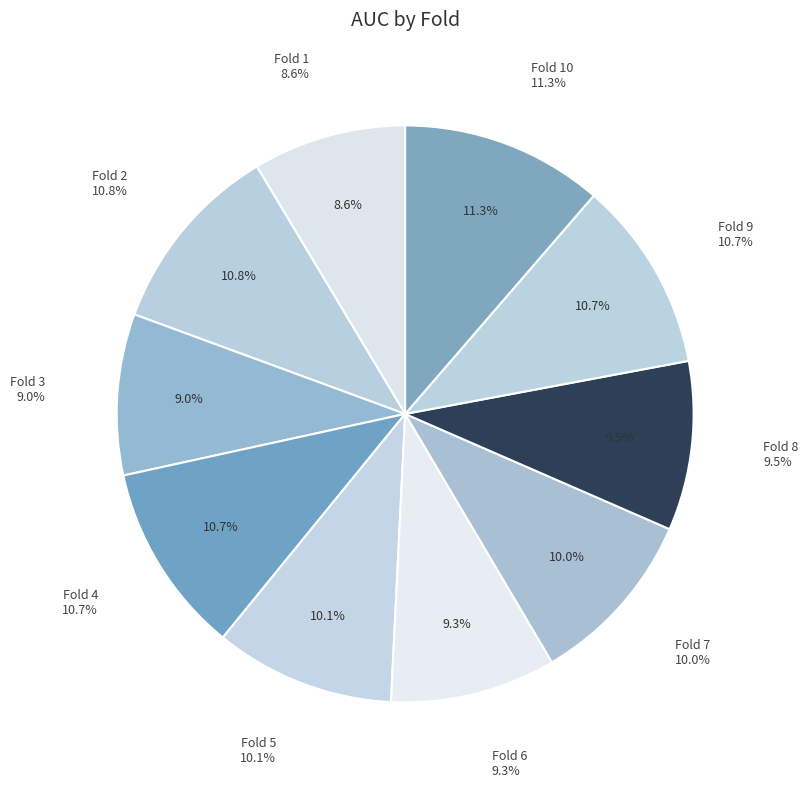

What is the total percentage of Fold 8 and Fold 6?

18.8%